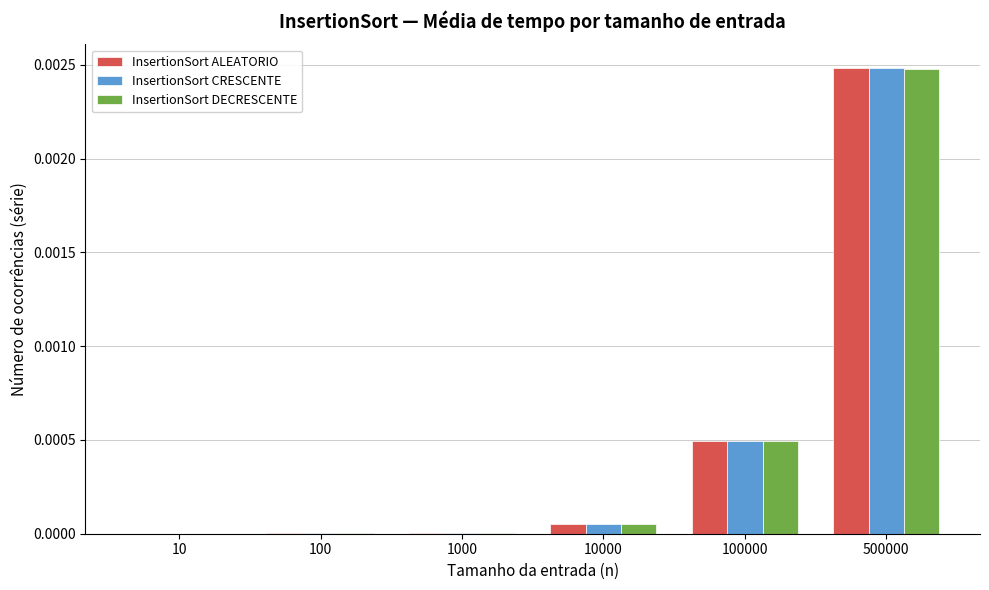

Which label corresponds to the largest value in the chart?

500000